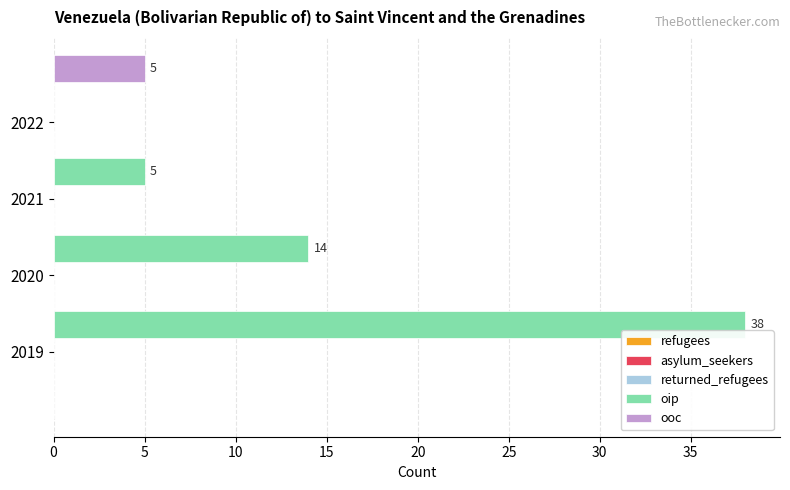

What is the highest value of the ooc series?

5